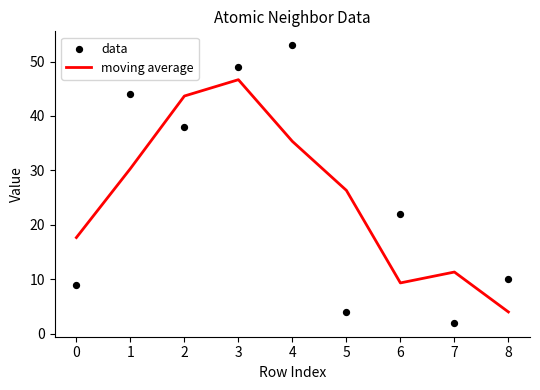

Which series has the widest spread of Y values?

data